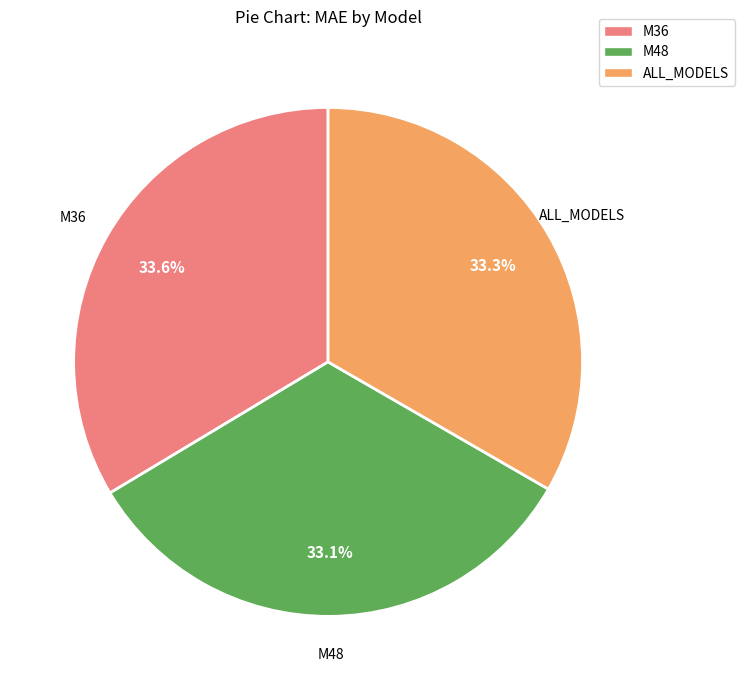

Count the number of slices in the pie.

3